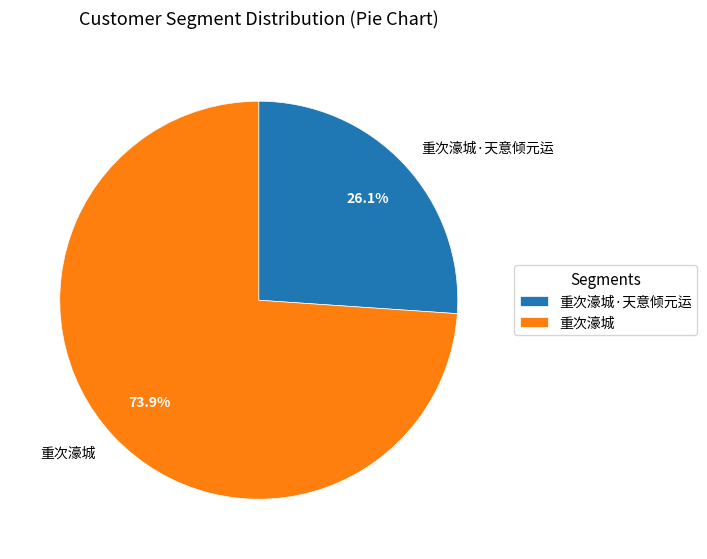

What percentage is the 重次濠城 slice, to the nearest percent?

74%